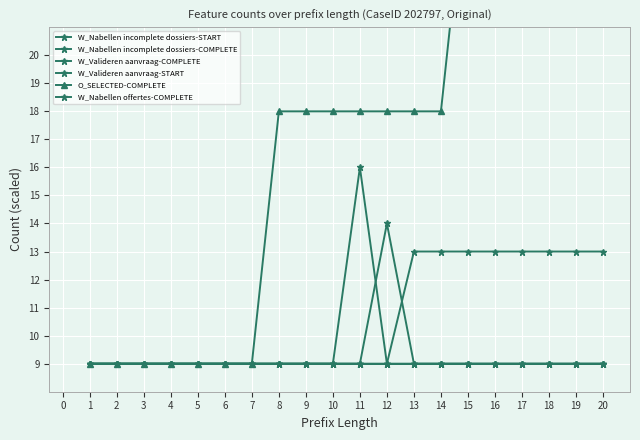

True or false: W_Valideren aanvraag-COMPLETE and O_SELECTED-COMPLETE intersect in this chart.

False